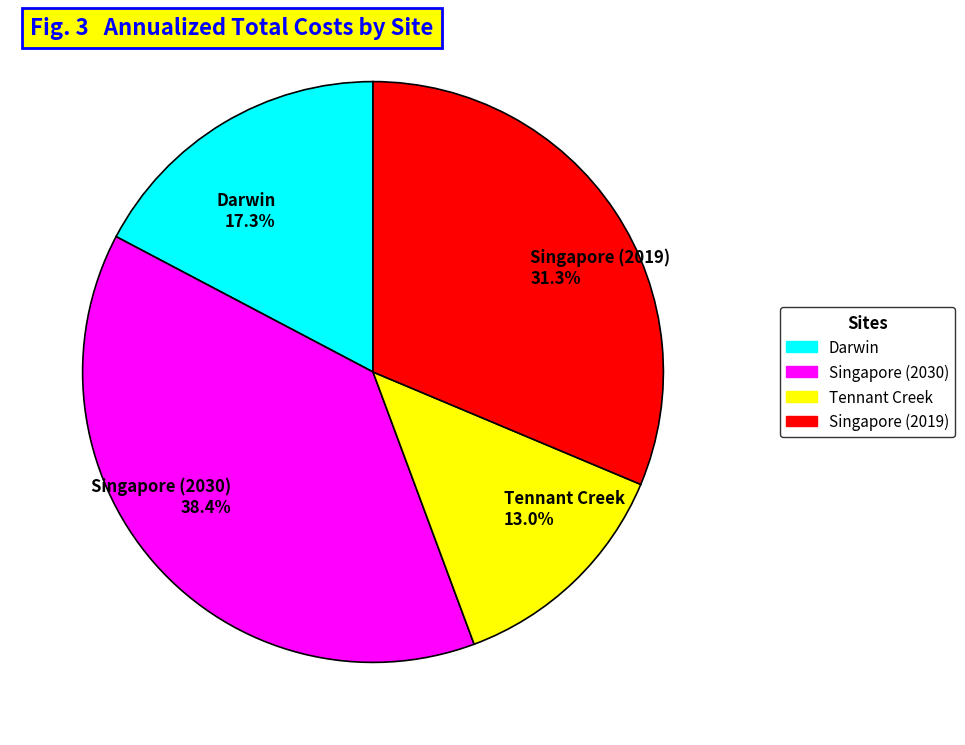

Does Singapore (2019) account for over 50% of the chart?

No